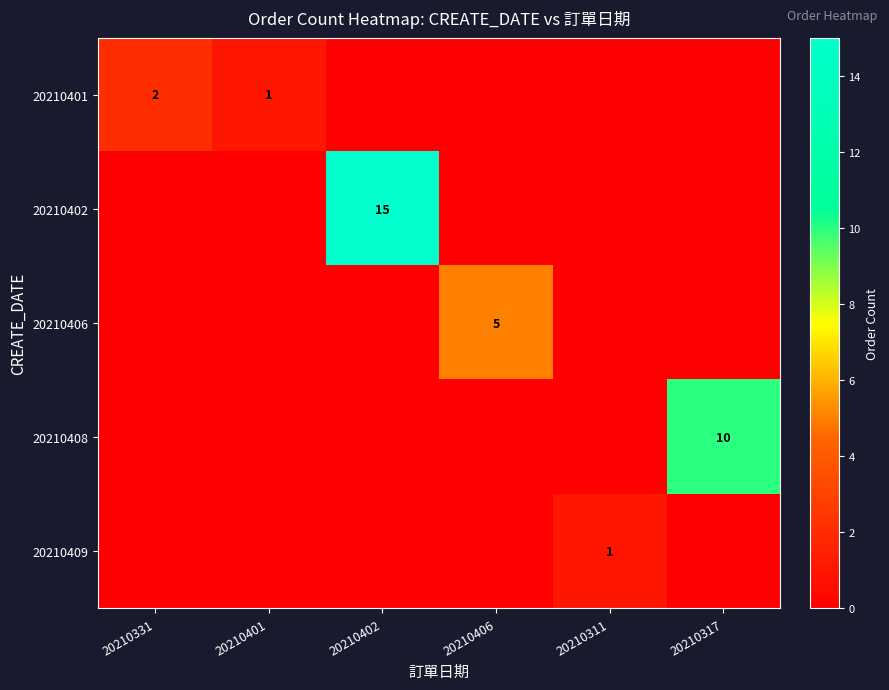

True or false: 20210408 has a value of 10 at 20210317.

True